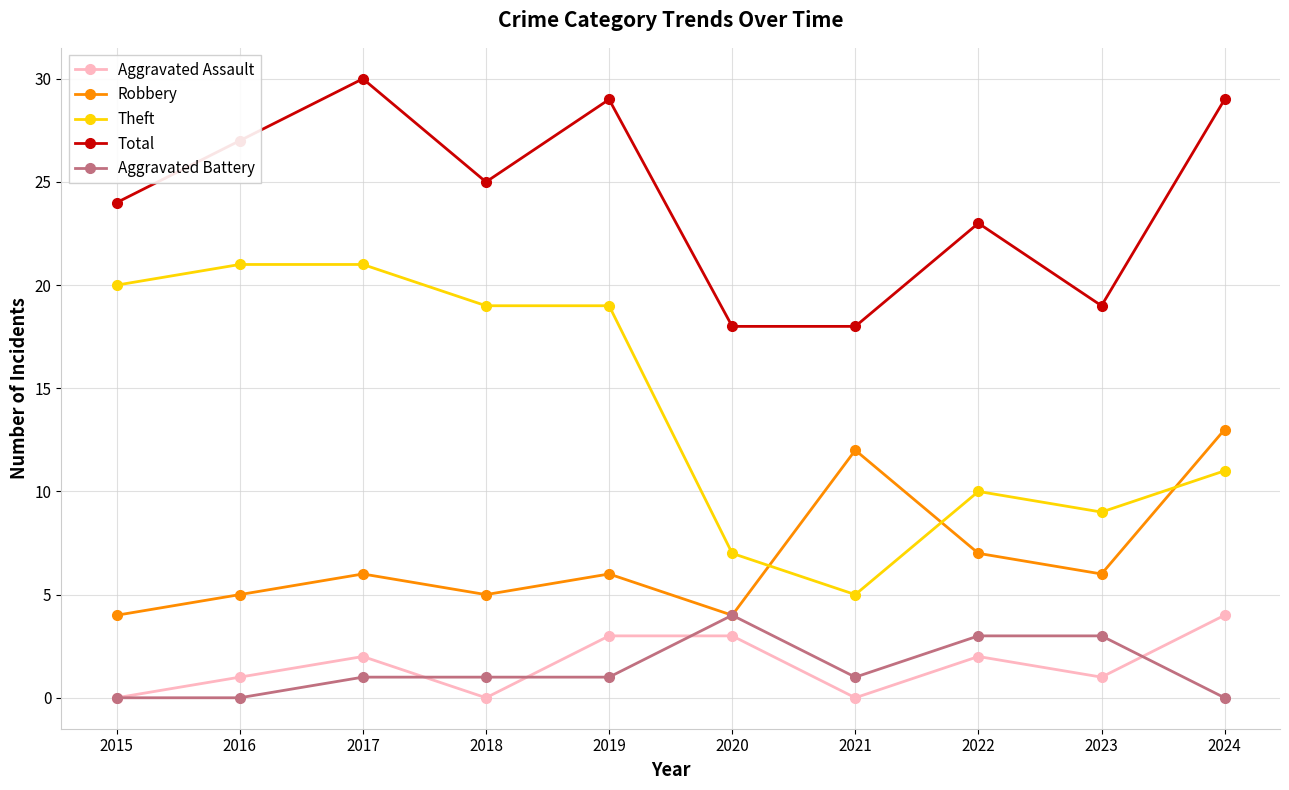

How many categories are shown in the chart?

10